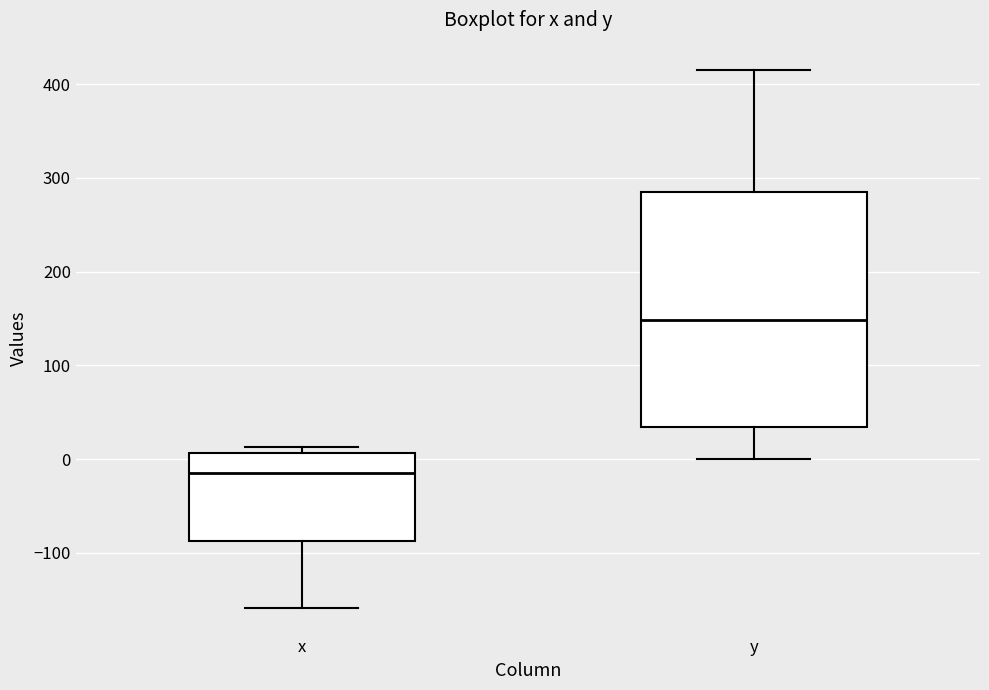

Reading left to right, read every box against the y-axis: the position of its median line, the range the box covers, and the ends of its whiskers. The values are not printed on the chart, so give them approximately, as read against the axis.

x: median -10, box -90 to 10, whiskers -160 to 10 (just above the box's upper edge)
y: median 150, box 30 to 290, whiskers 0 to 420